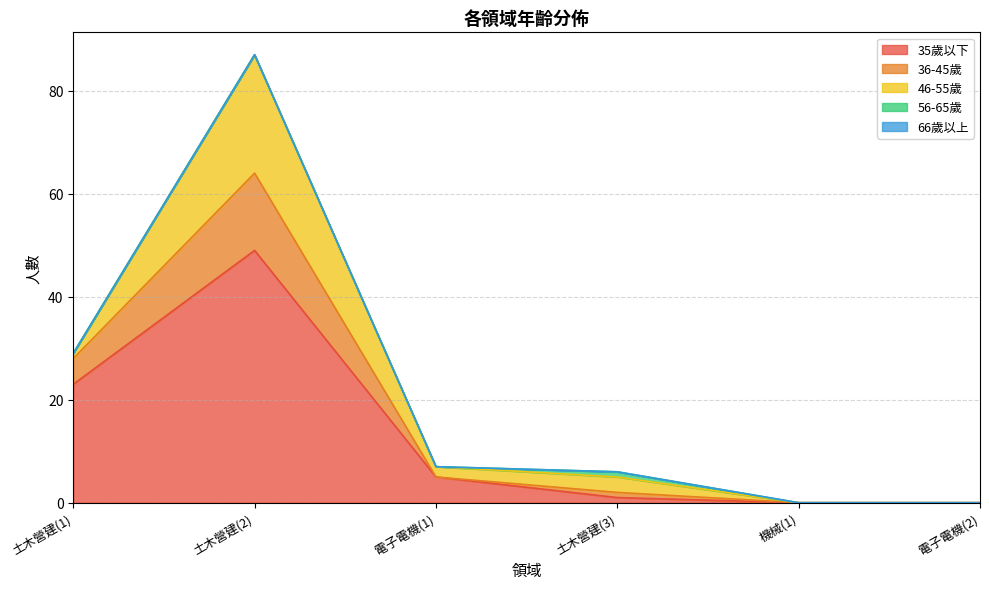

How many distinct data groups are displayed?

5